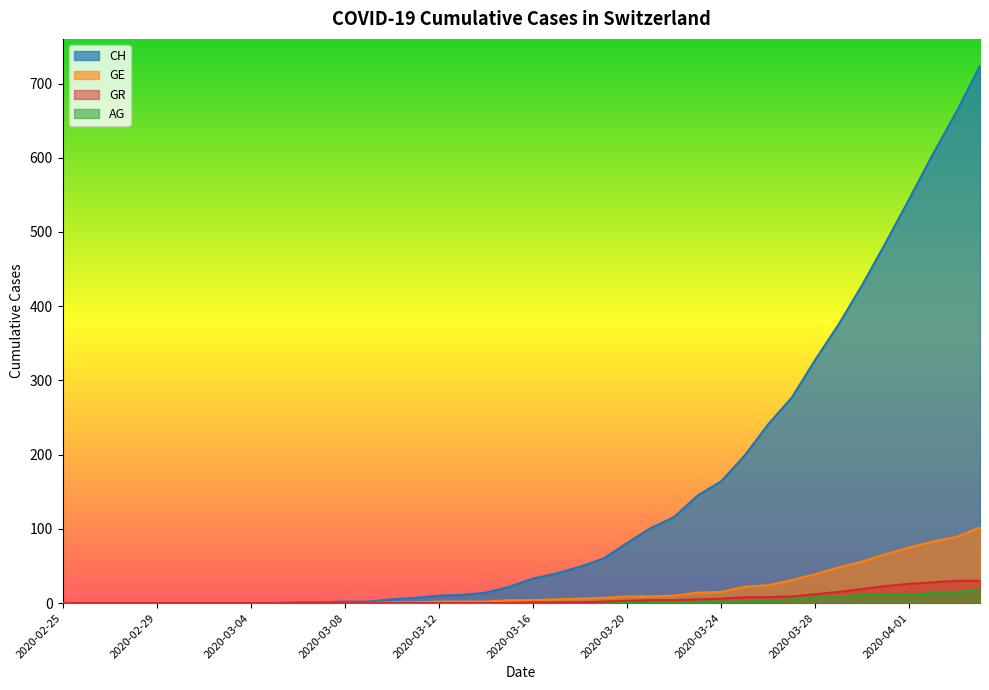

At how many categories does at least one series exceed 72?

16